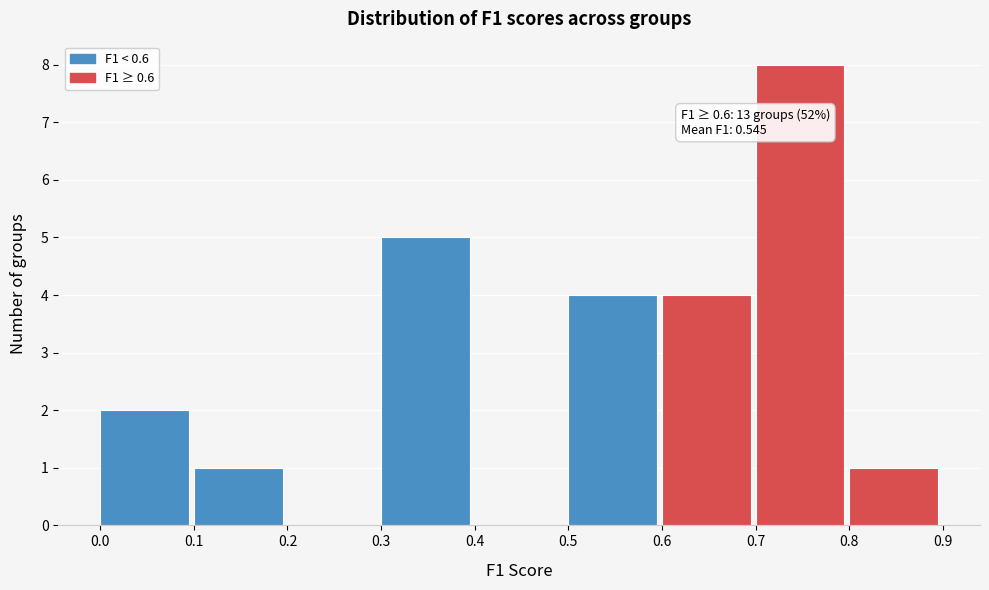

Which range on the x-axis has the tallest bar?

0.7 to 0.8